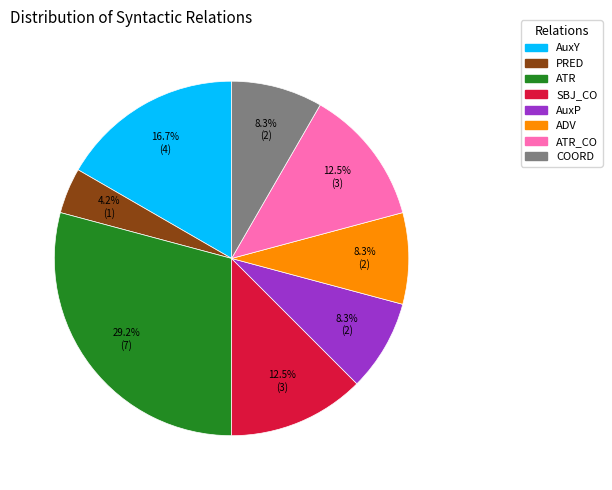

How many slices are in this pie chart?

8